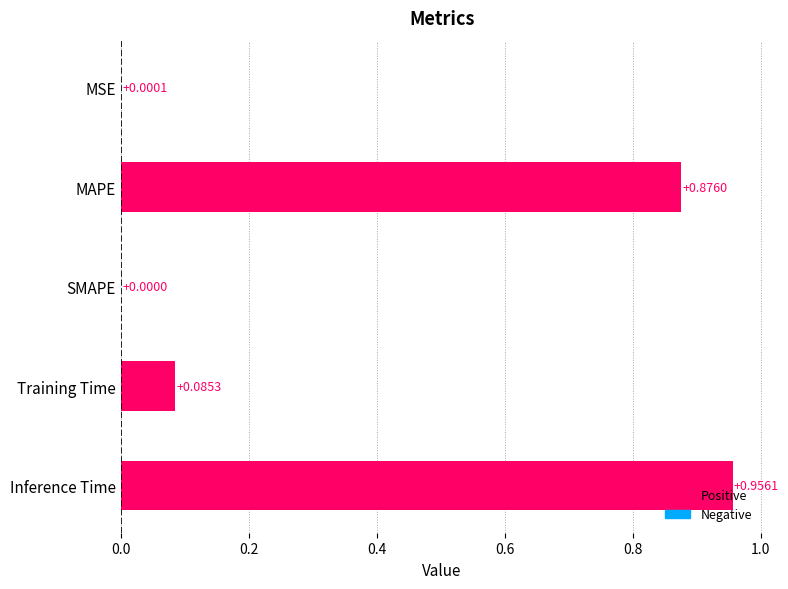

What is the average value?

0.4